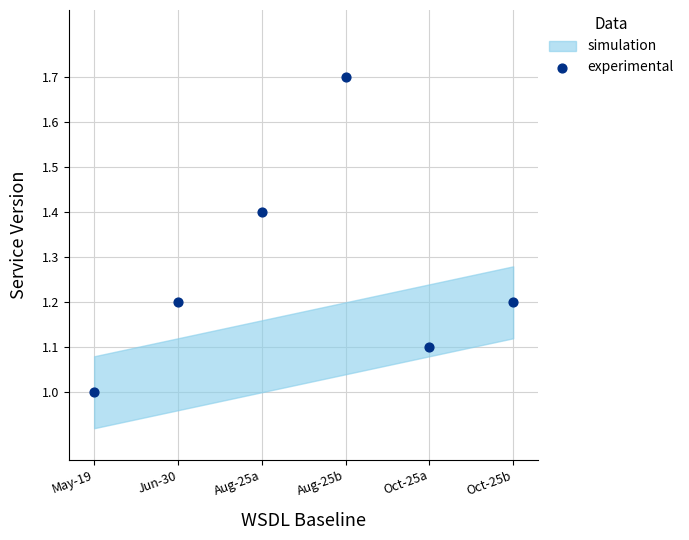

What is the average Y value?

1.3